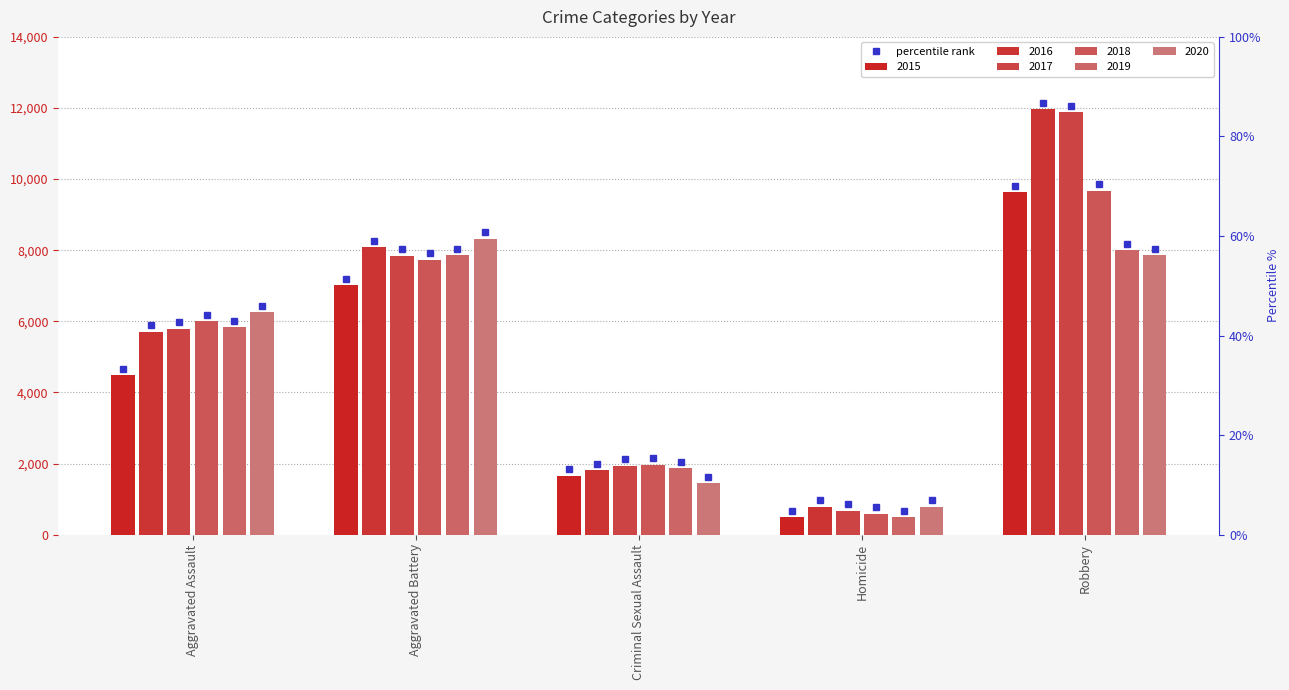

What is the label of the 2nd bar from the right?

Homicide